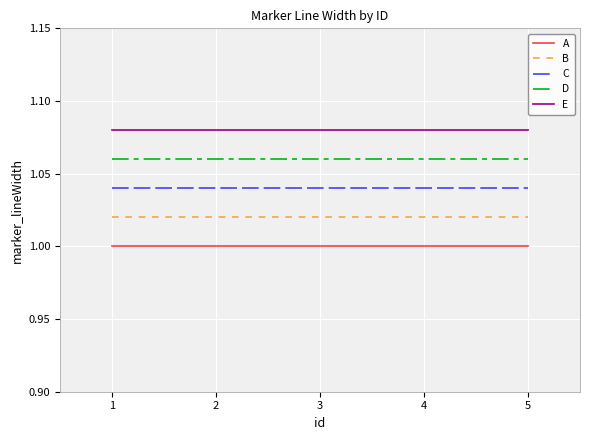

Is the value of A at 1 greater than the value of B at 3?

No